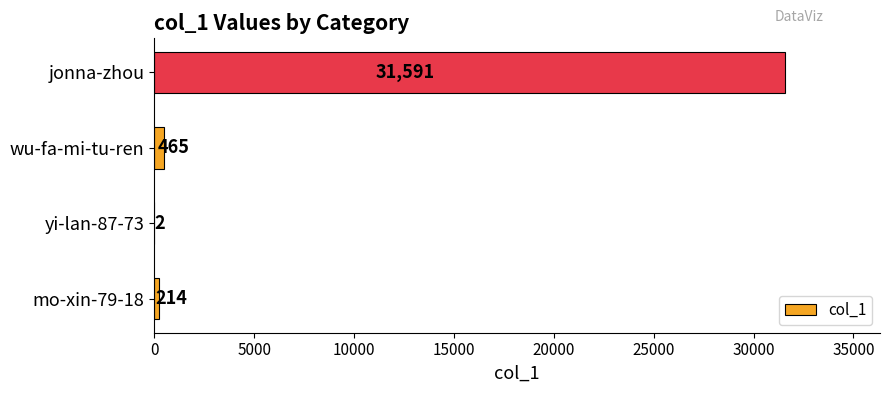

Read the value at mo-xin-79-18, to the nearest 10.

210